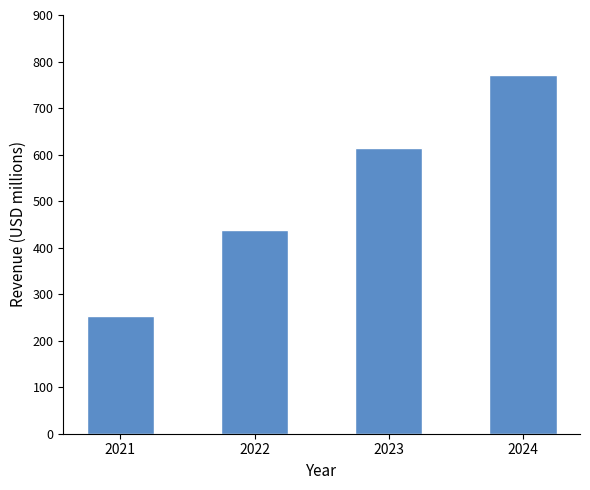

Approximately how many times larger is the value at 2023 compared to 2022?

1.4